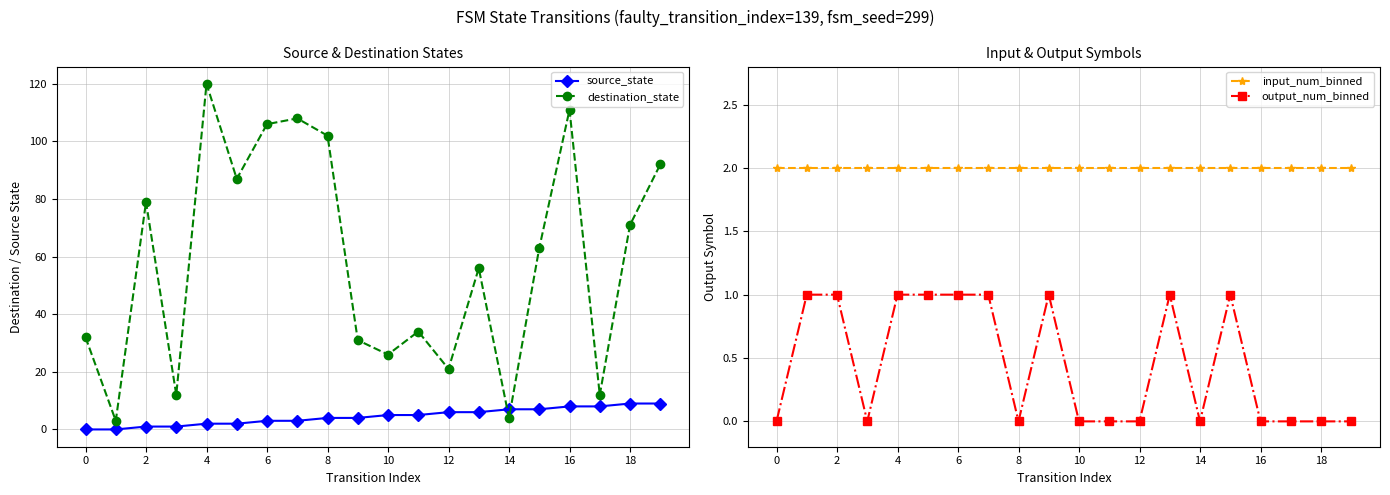

List the series in order of their peak value, lowest first.

output_num_binned, input_num_binned, source_state, destination_state